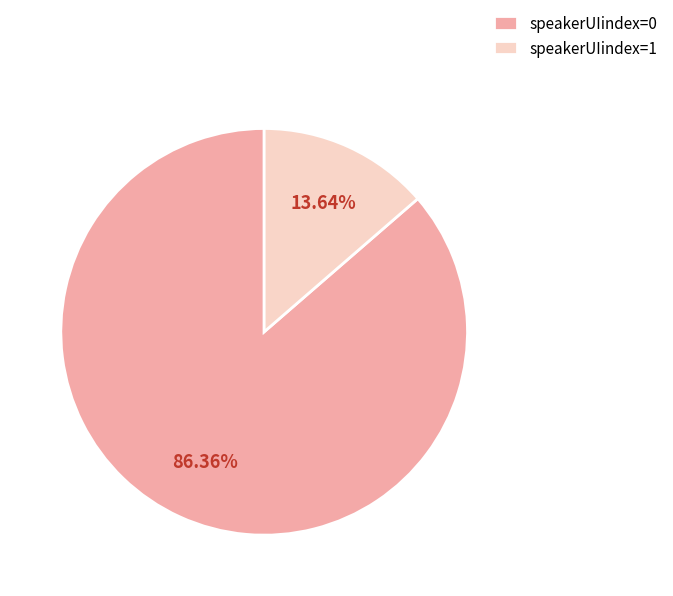

Which category accounts for the majority?

speakerUIindex=0